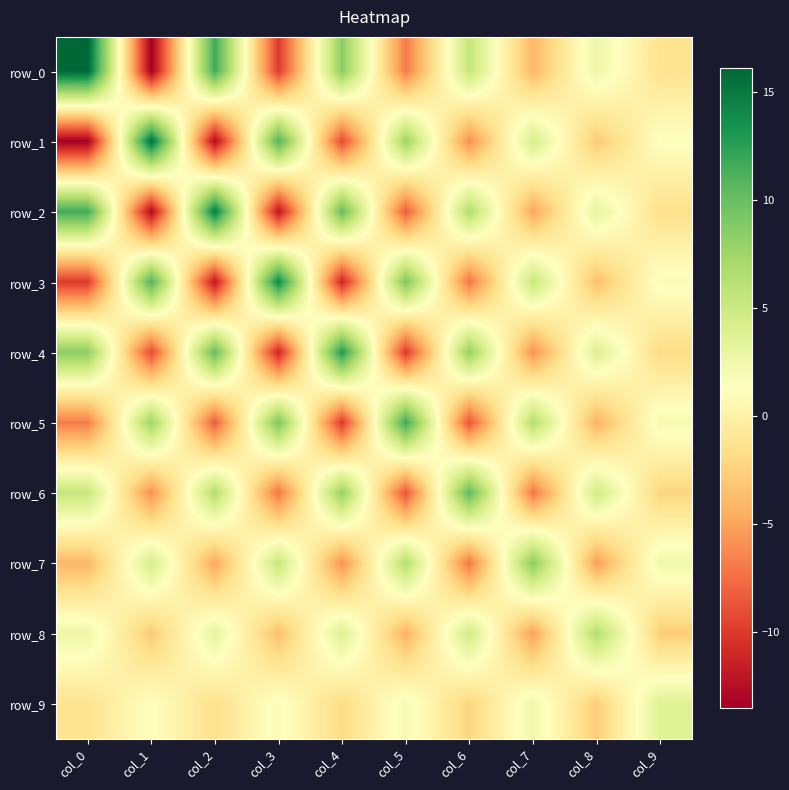

At which label does row_4 first exceed 3?

col_0